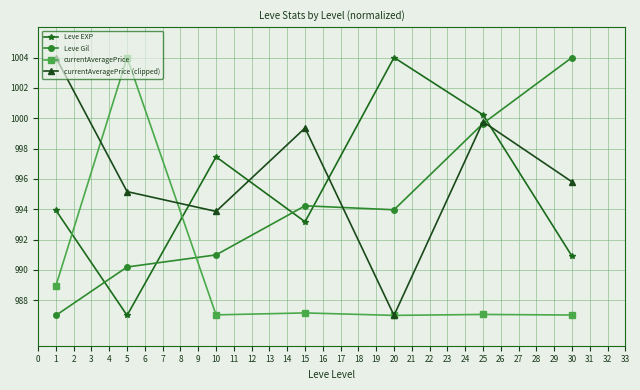

What is the difference between the highest and lowest values at 10?

10.4